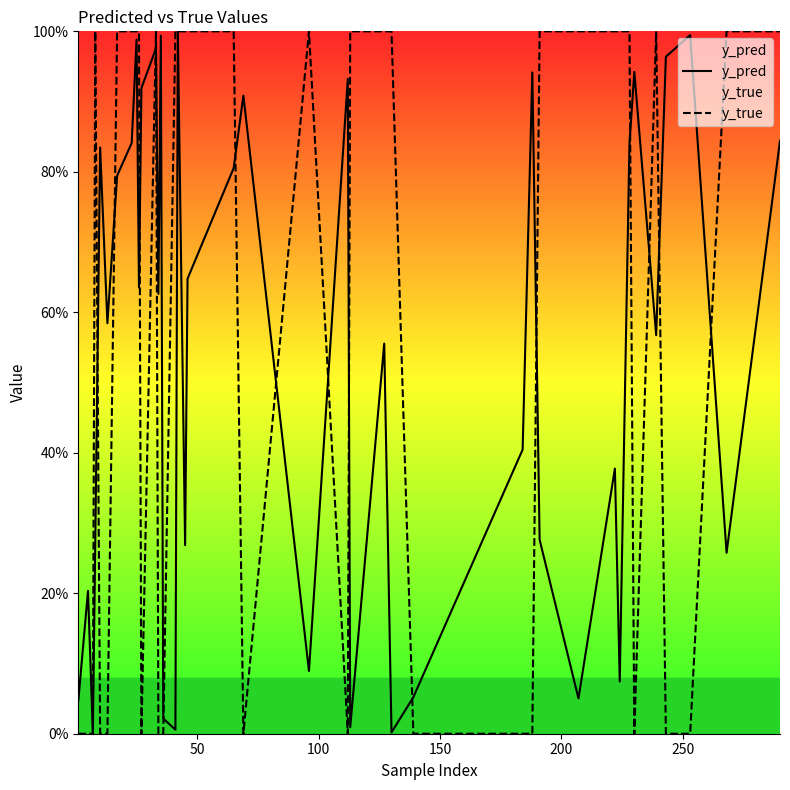

Does the chart display data point markers on the line(s)?

No